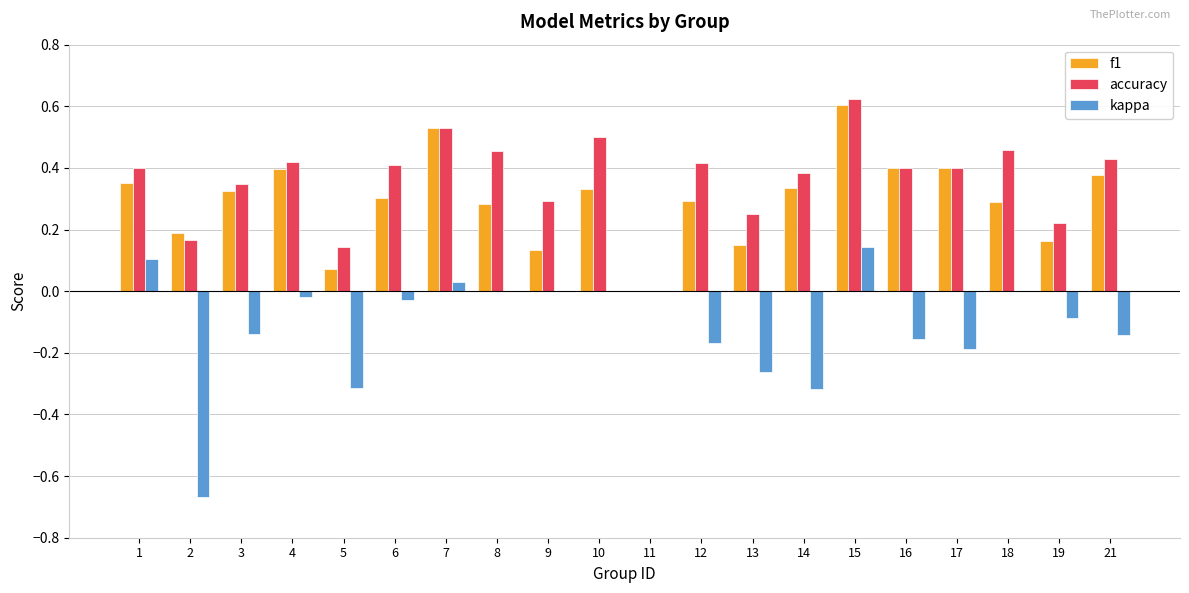

How many groups of bars are there?

20